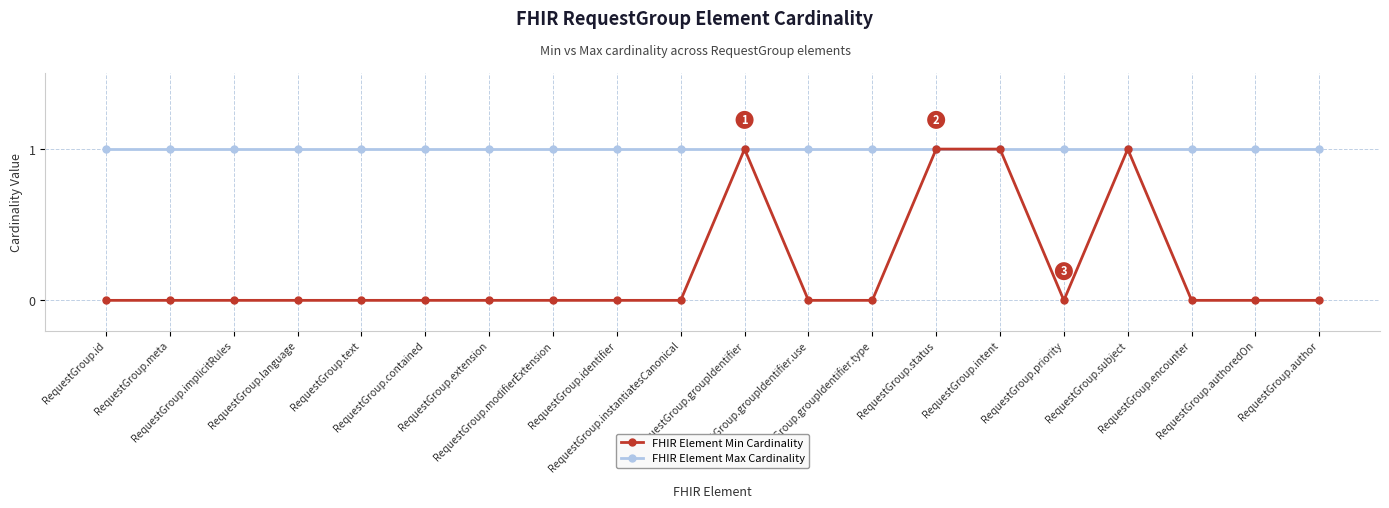

Does the chart display data point markers on the line(s)?

Yes